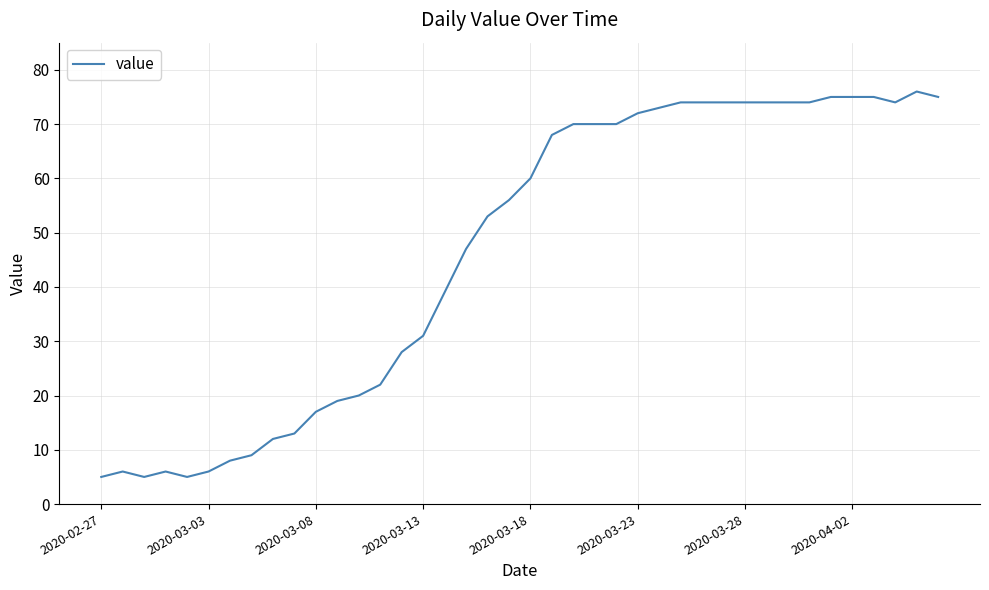

Count the number of categories in the chart.

40